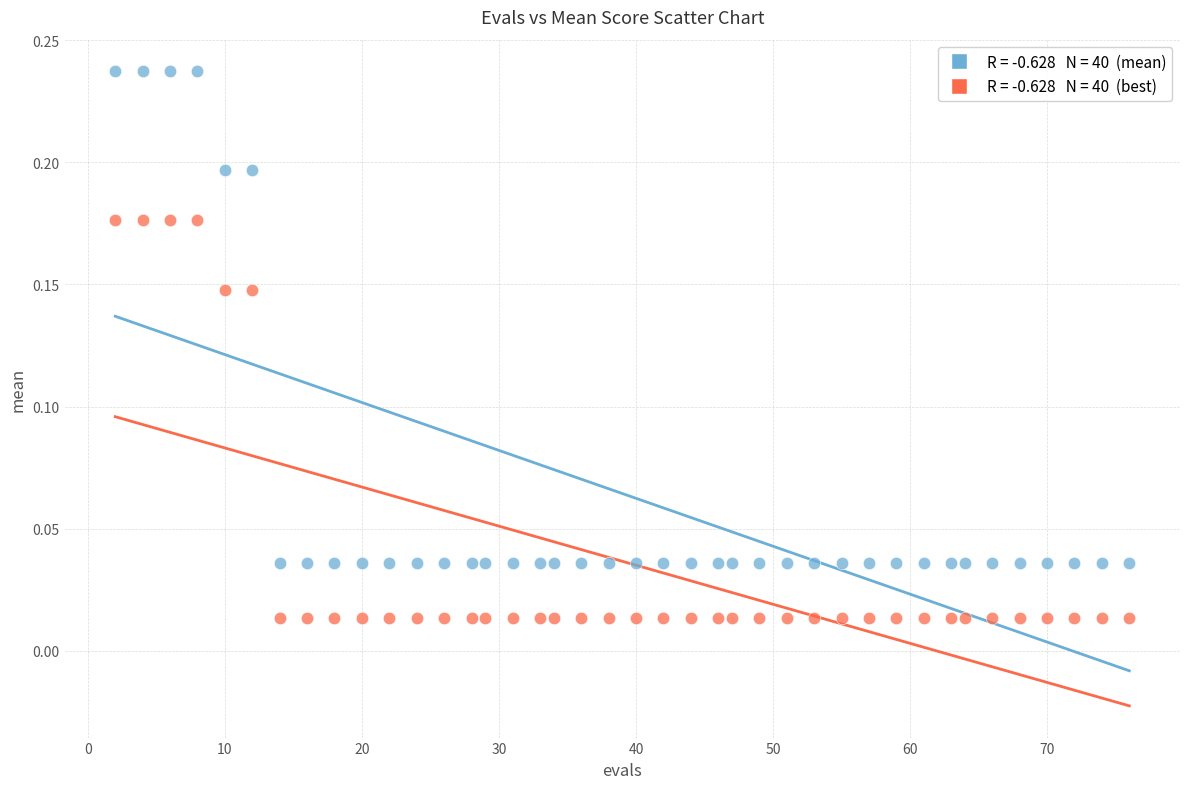

Across all data points, what is the range of X values (max minus min)?

74.0